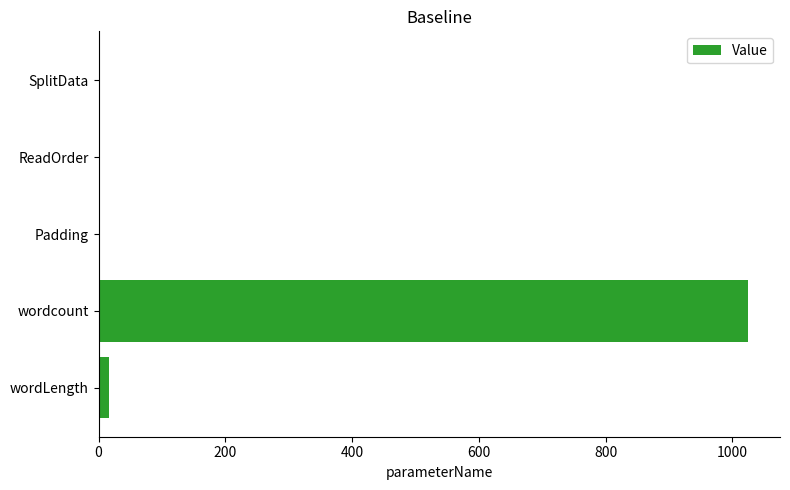

The chart shows a value of 460 at SplitData. True or false?

False